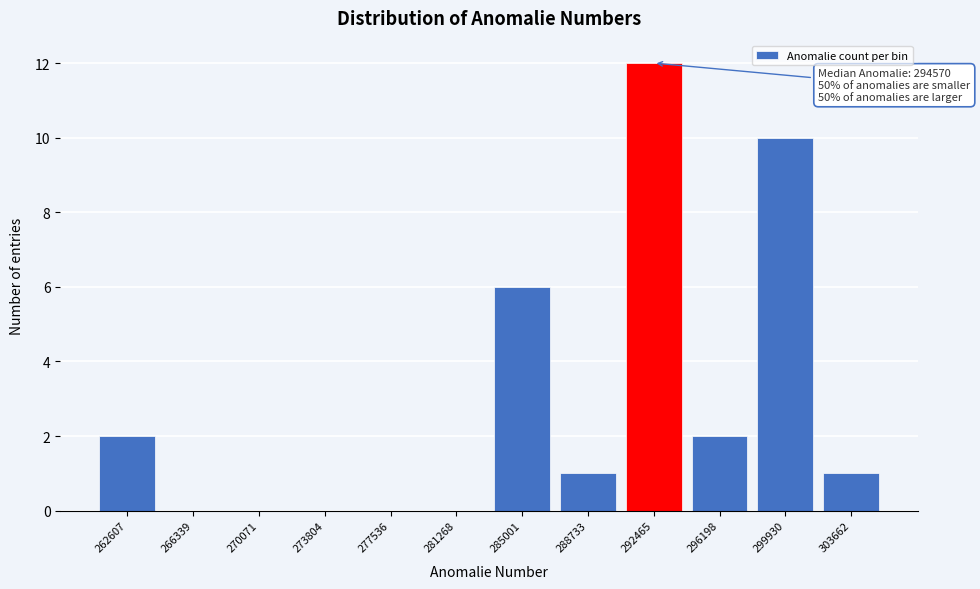

Reading left to right, list all the values displayed in this chart.

262607=2	266339=0	270071=0	273804=0	277536=0	281268=0	285001=6	288733=1	292465=12	296198=2	299930=10	303662=1